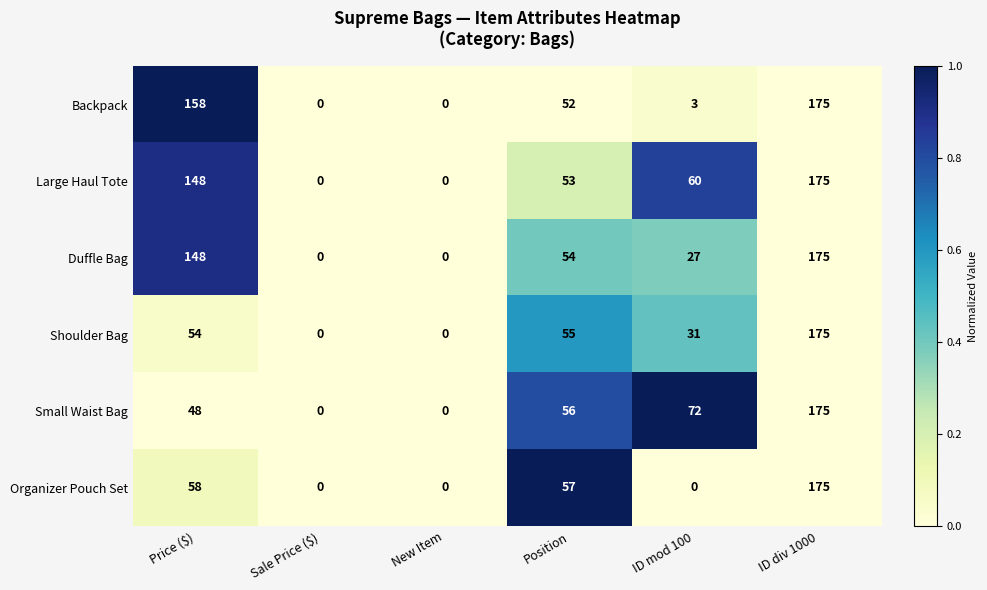

What is the average value of the Large Haul Tote series?

73